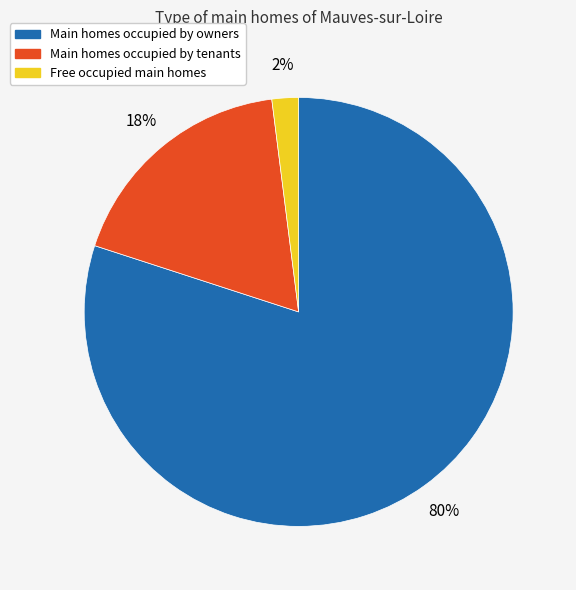

To the nearest percent, what is the average slice percentage?

33%